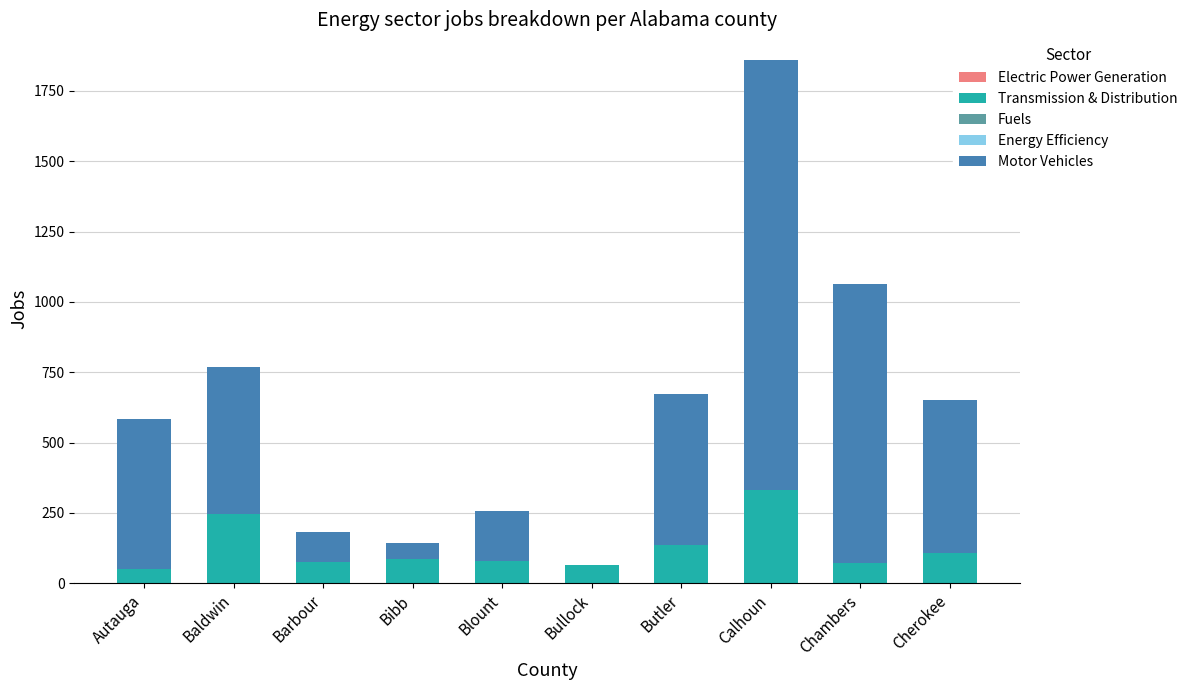

At which label does Transmission & Distribution reach its peak?

Calhoun